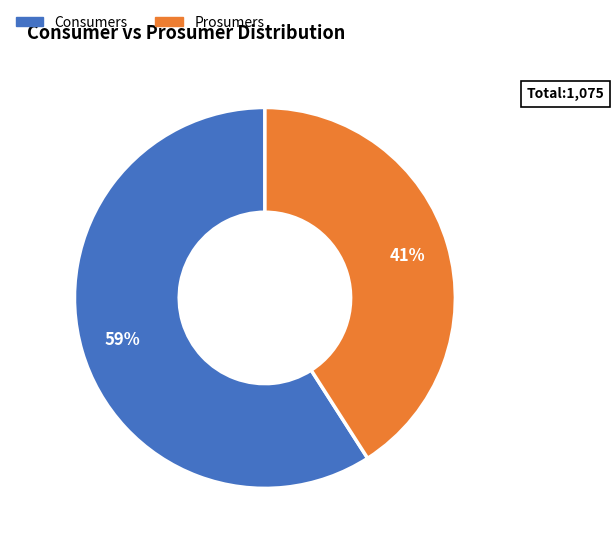

To the nearest percent, what is the combined percentage of Consumers and Prosumers?

100%